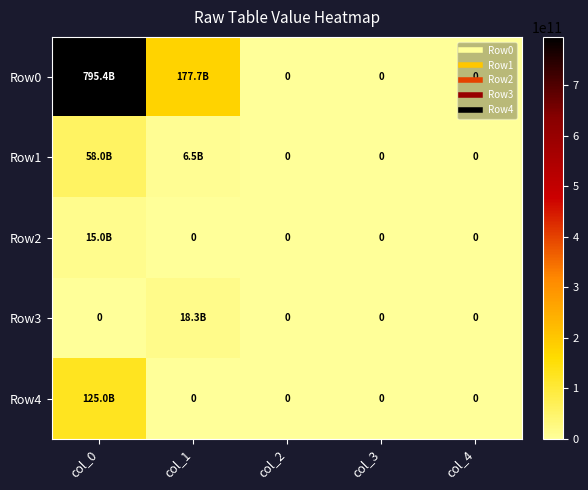

Which has a higher value, col_0 or col_4?

col_0